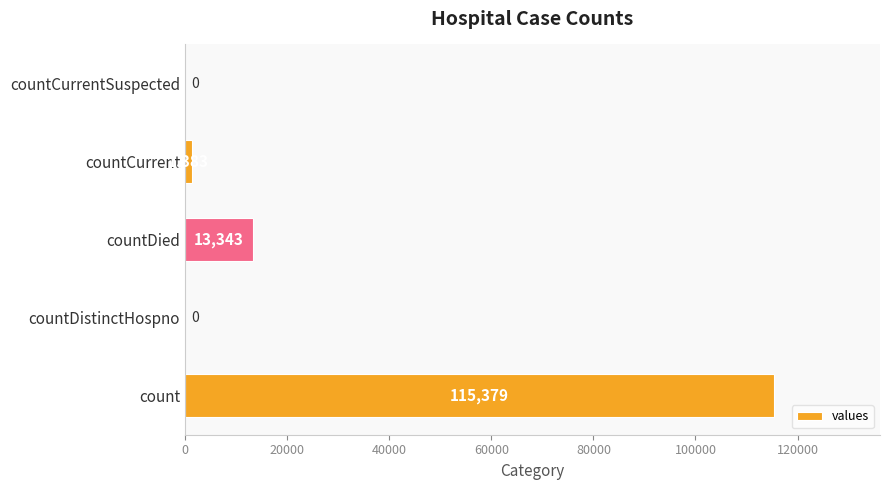

How many positive values are there?

3